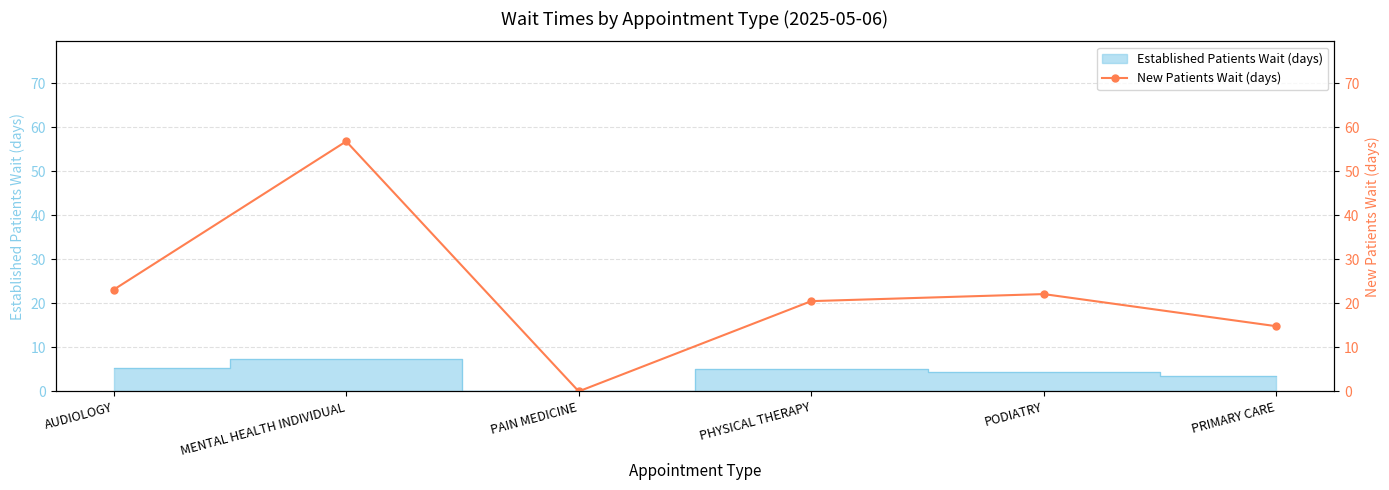

Where does the data first go above 22?

AUDIOLOGY